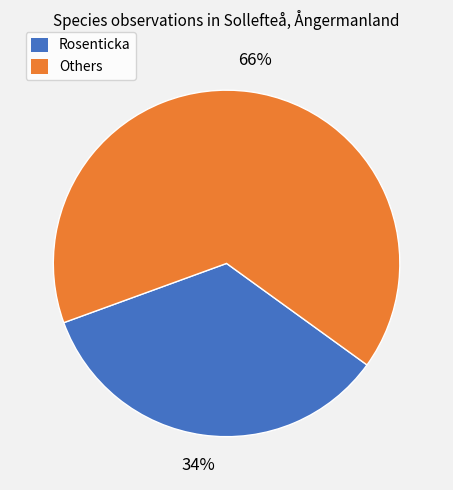

To the nearest percent, what is the average slice percentage?

50%